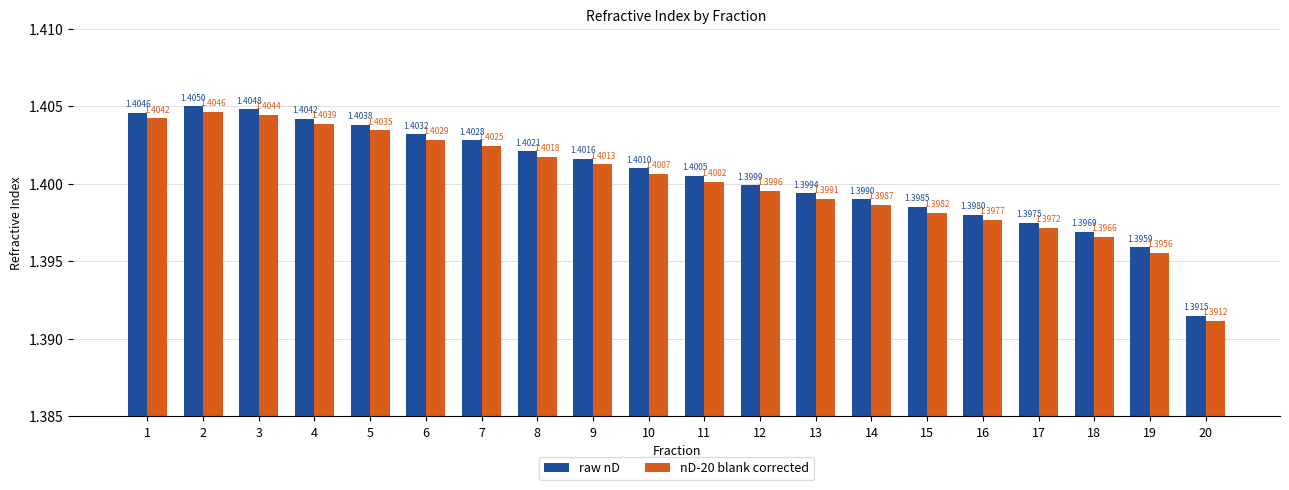

Rank the series at 16 from highest to lowest value.

raw nD, nD-20 blank corrected